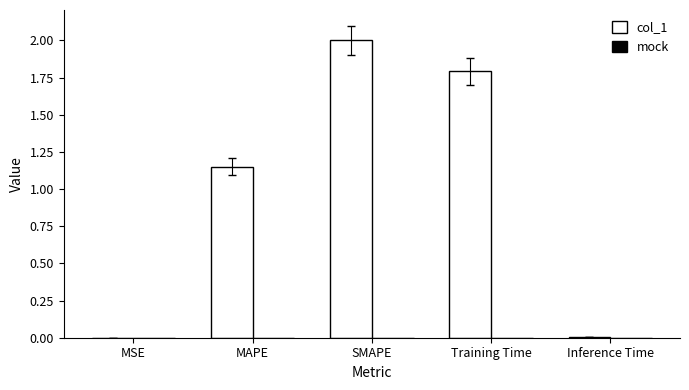

Which label corresponds to the largest value in the chart?

SMAPE